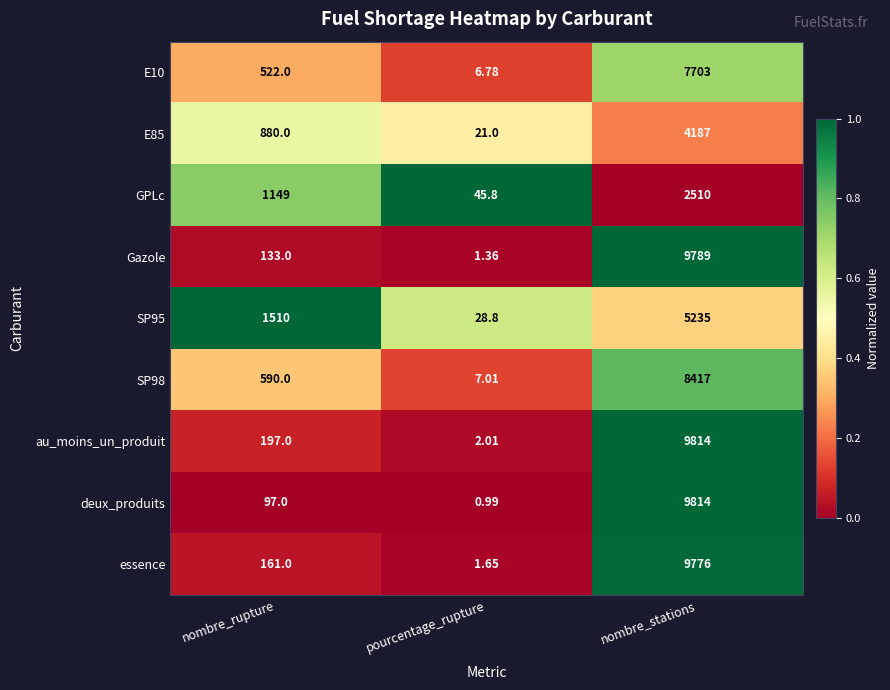

What is the greatest value displayed?

9814.0